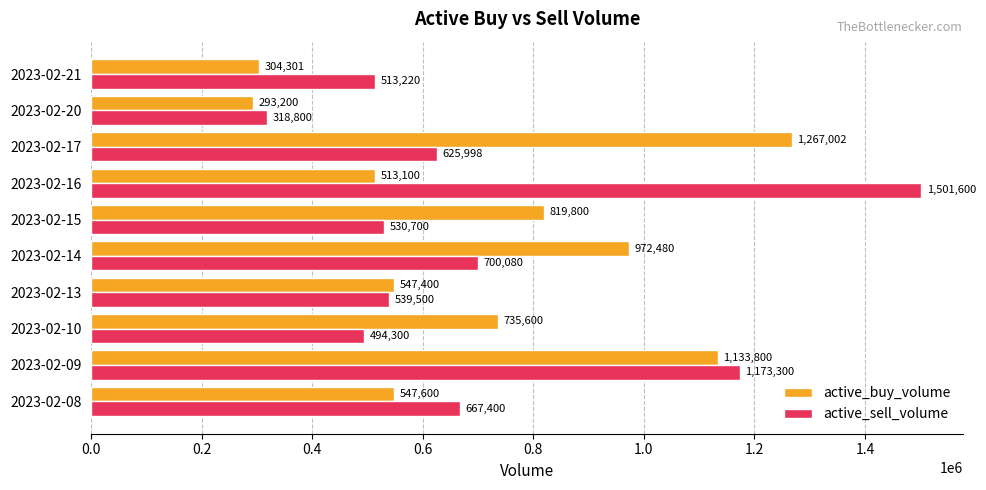

At which category is the sum across all series the highest?

2023-02-09